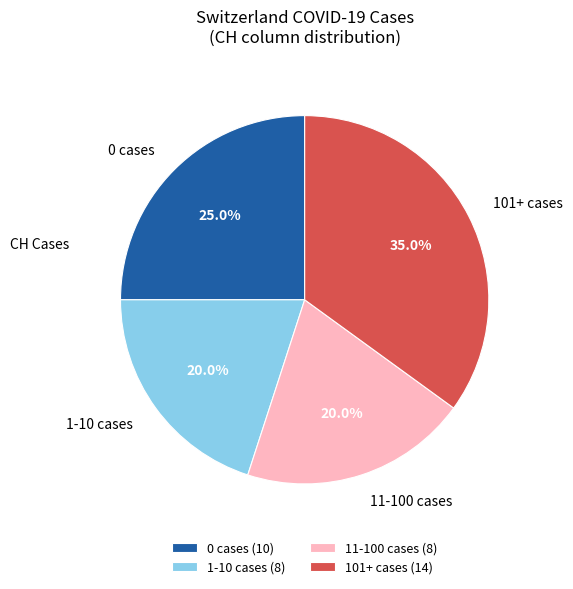

What is the ratio of the value at 1-10 cases to the value at 11-100 cases?

1.0